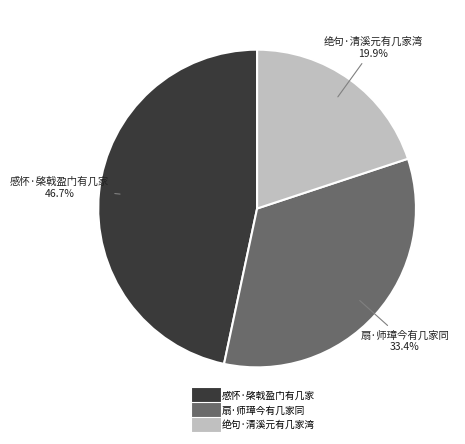

Which has a higher value, 感怀·棨戟盈门有几家 or 扇·师璋今有几家同?

感怀·棨戟盈门有几家